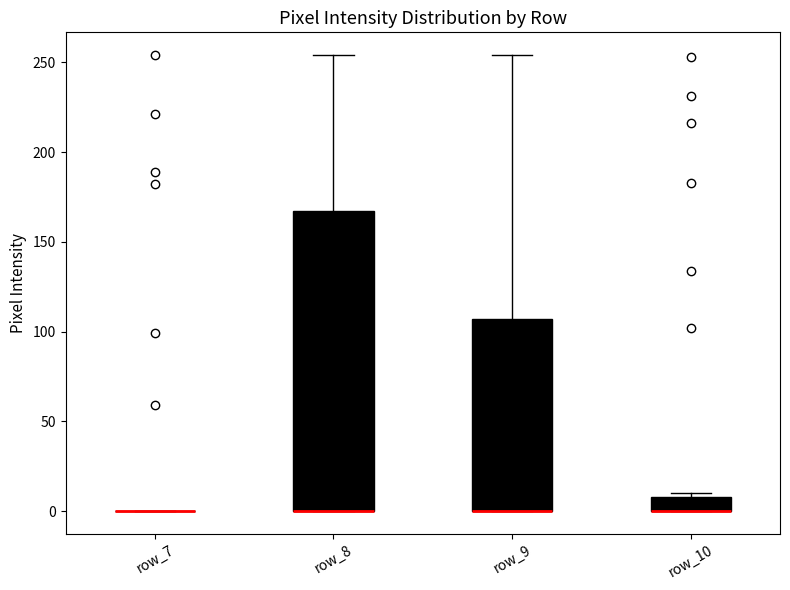

Where does the upper whisker of the box for row_9 end on the y-axis? The values are not printed on the chart, so give them approximately, as read against the axis.

255